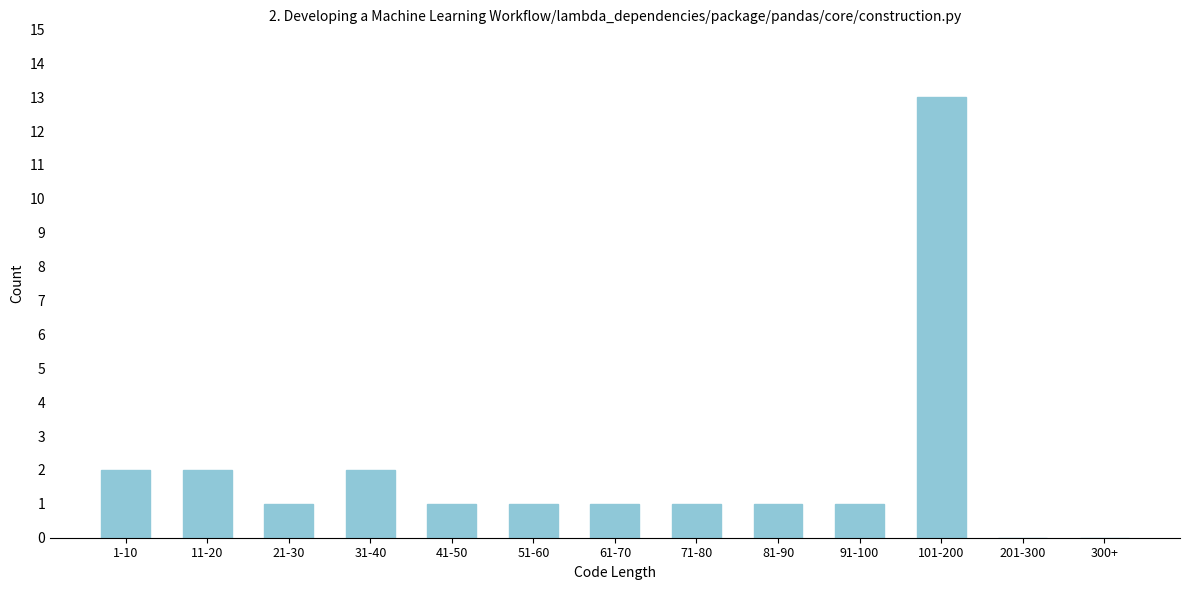

Reading left to right, what are all the values shown in this chart?

1-10=2	11-20=2	21-30=1	31-40=2	41-50=1	51-60=1	61-70=1	71-80=1	81-90=1	91-100=1	101-200=13	201-300=0	300+=0